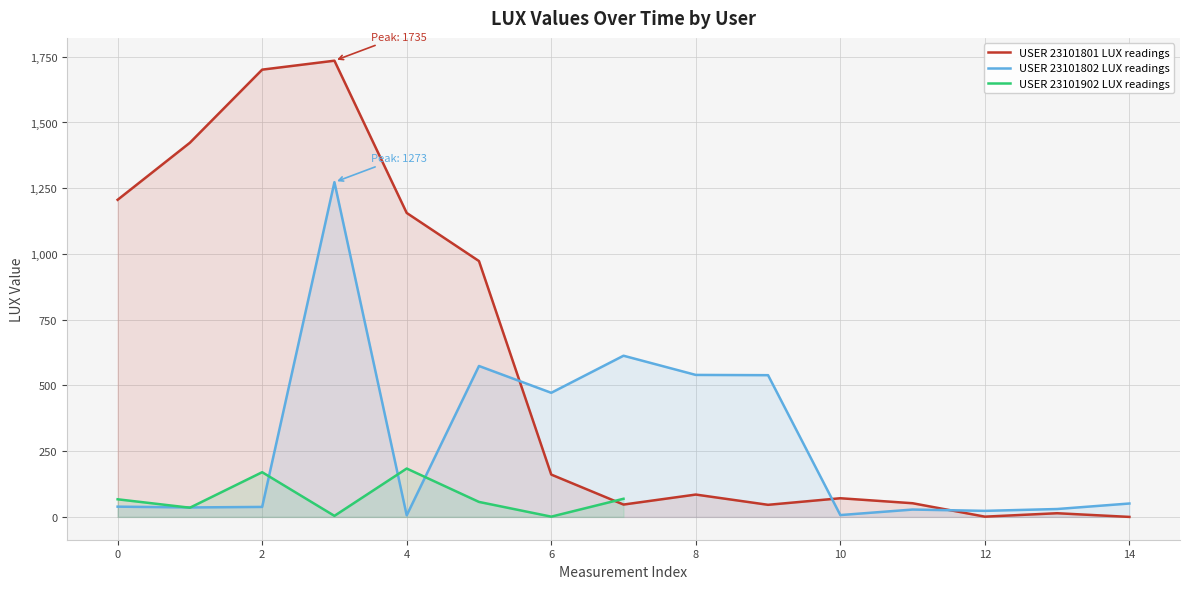

Which series has the widest spread of values?

23101801